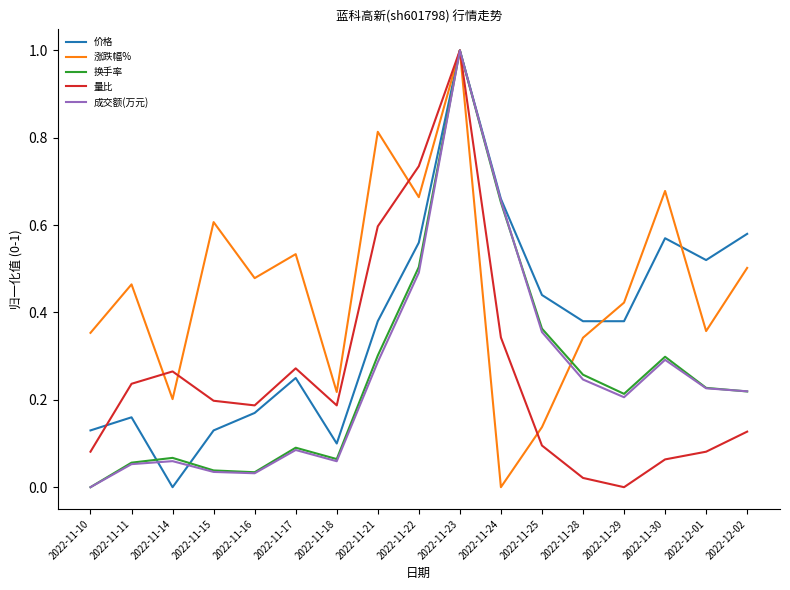

What is the difference between the maximum and second lowest values in the 量比 series?

1.0